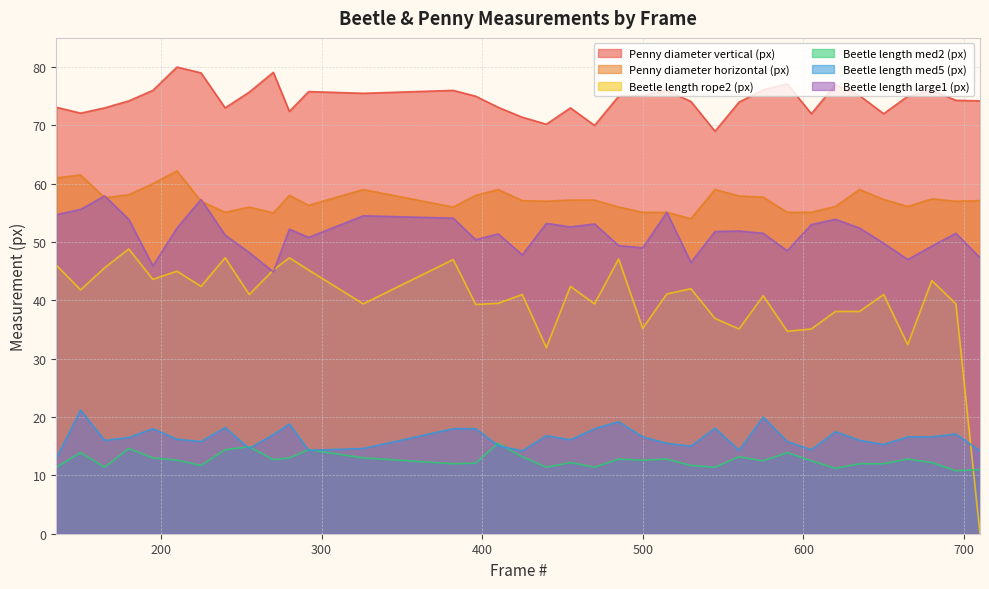

What is the highest value of the Beetle length large1 (px) series?

57.9